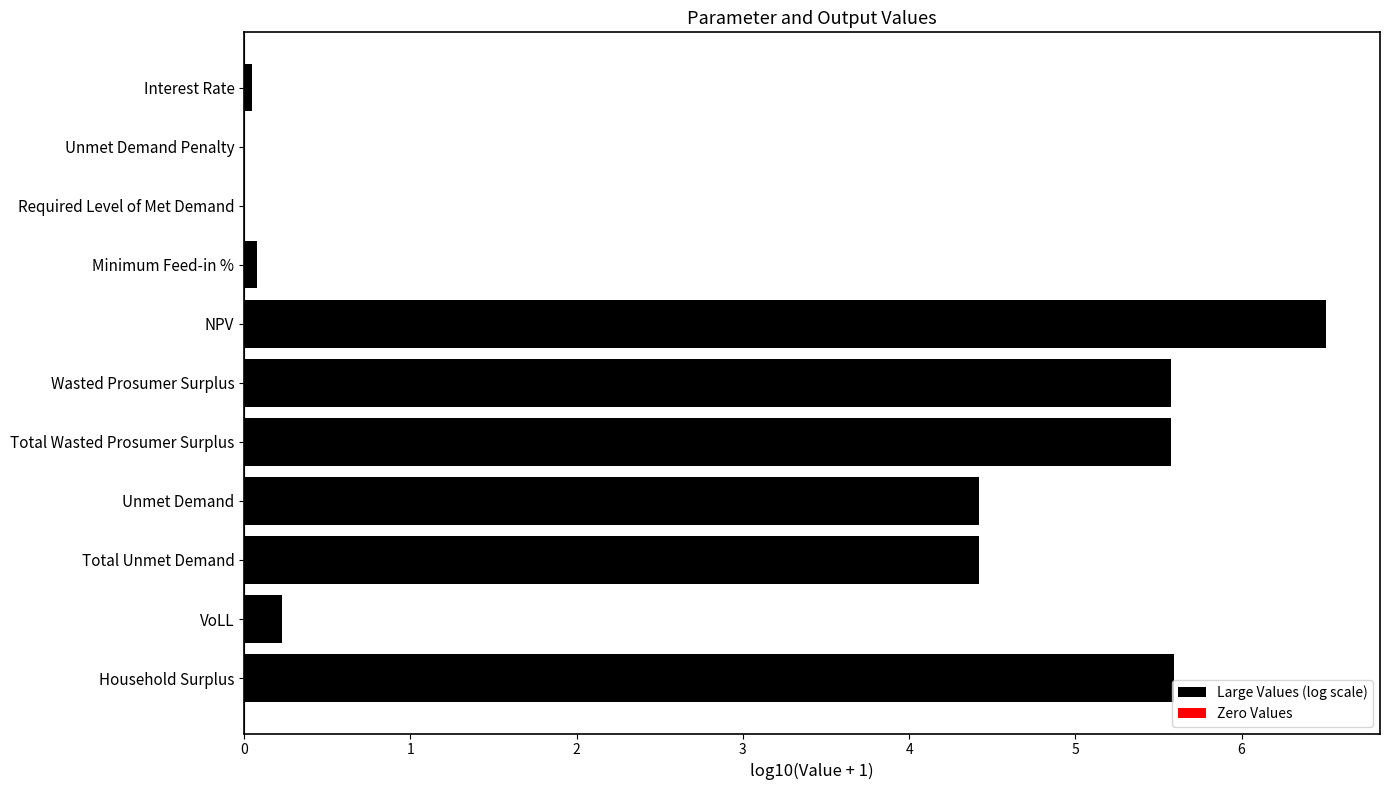

What is the greatest value displayed?

6.5